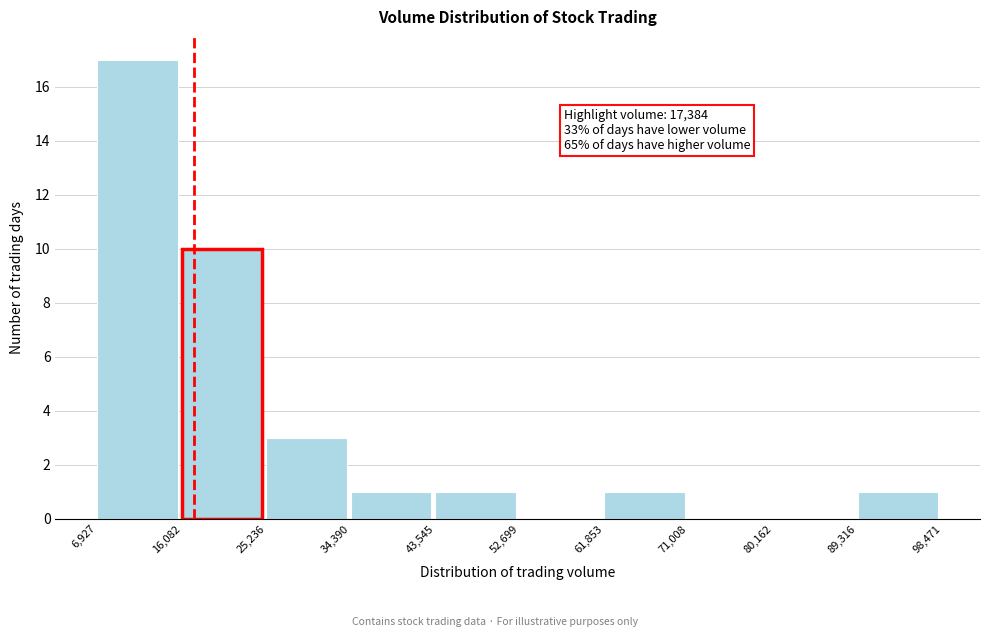

Which range on the x-axis has the tallest bar?

6,927 to 16,082